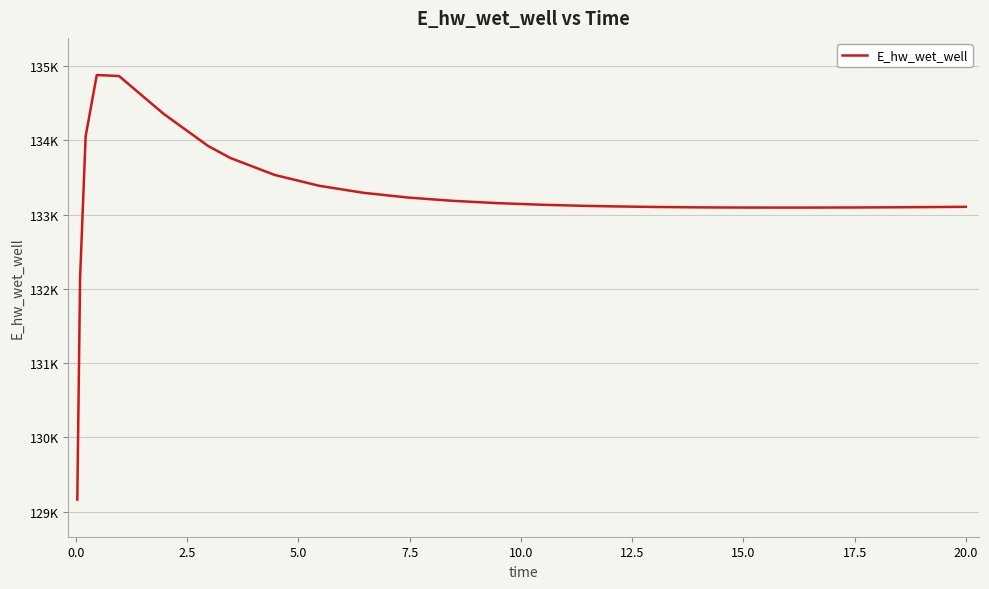

Does the chart display data point markers on the line(s)?

No